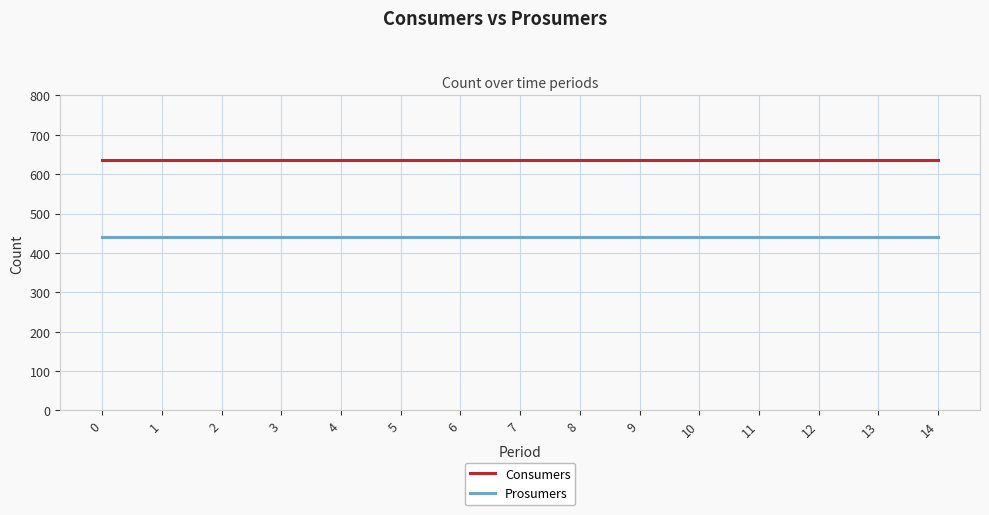

Reading left to right, list all the values displayed in this chart.

Consumers: 0=635	1=635	2=635	3=635	4=635	5=635	6=635	7=635	8=635	9=635	10=635	11=635	12=635	13=635	14=635
Prosumers: 0=440	1=440	2=440	3=440	4=440	5=440	6=440	7=440	8=440	9=440	10=440	11=440	12=440	13=440	14=440